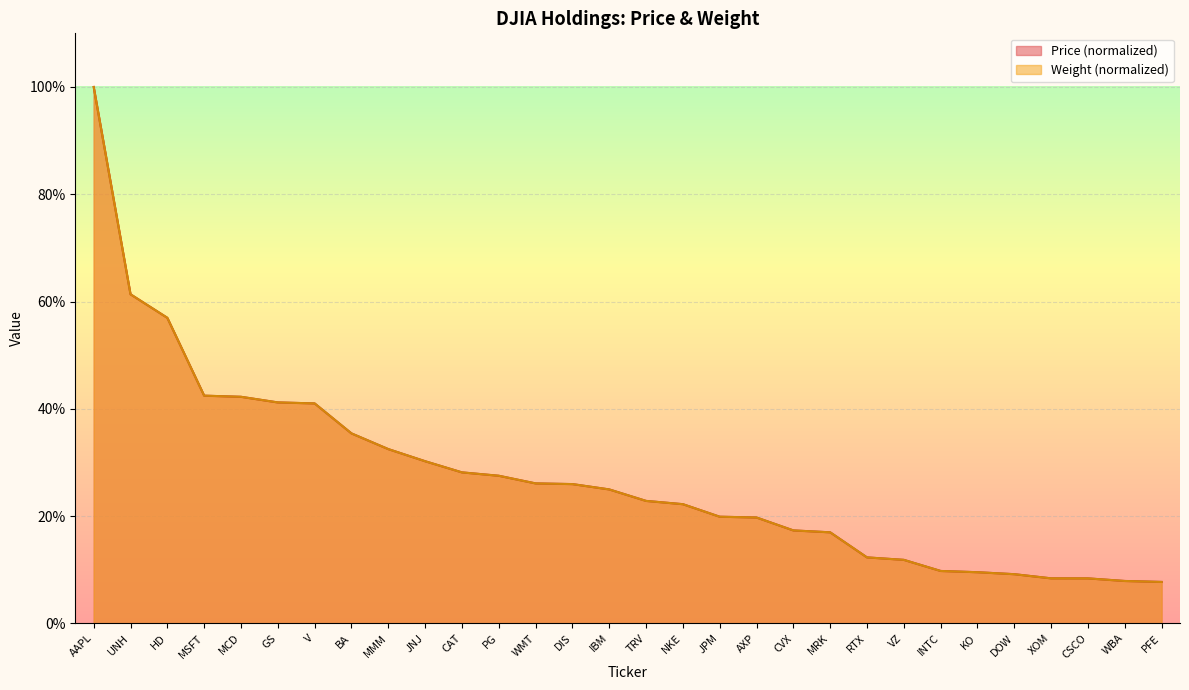

Between which two adjacent categories do Price and Weight first intersect?

BA and MMM